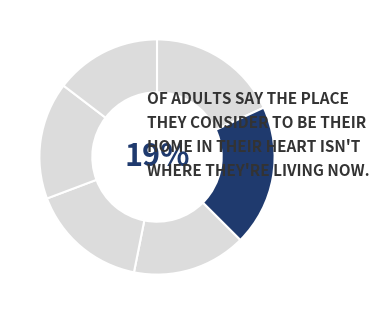

How many slices are in this pie chart?

6